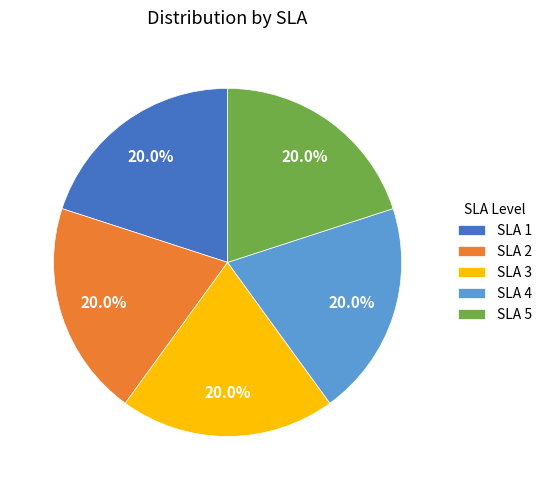

The SLA 4 slice represents 33% of the pie. True or false?

False